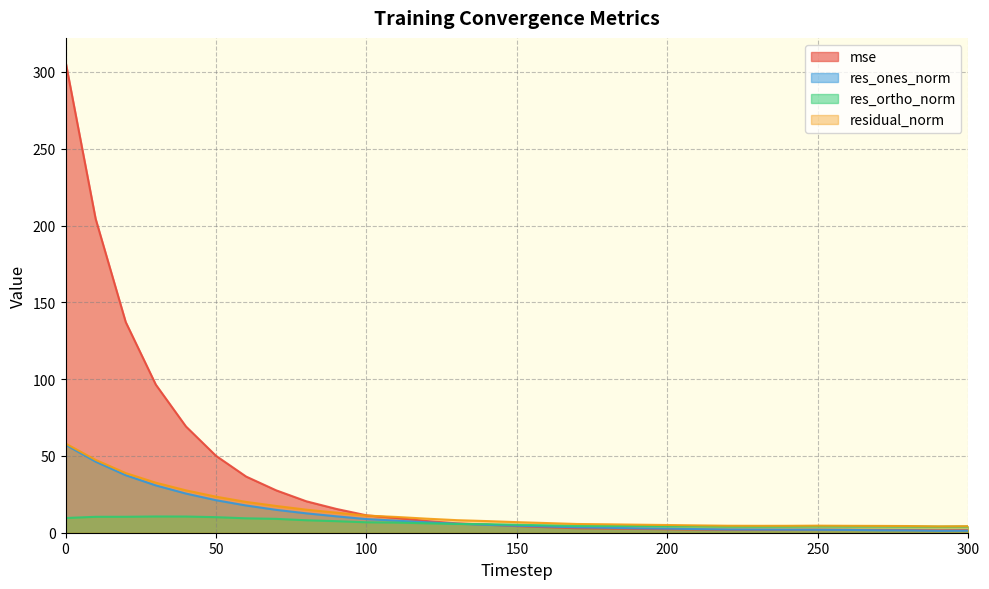

The res_ortho_norm series shows 4.2 at 200. True or false?

True